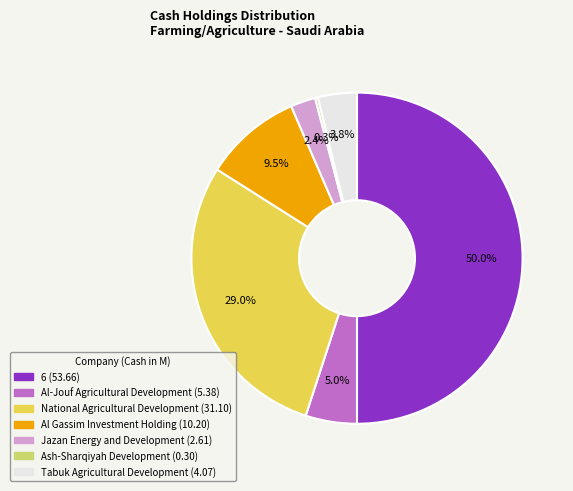

Between Al Gassim Investment Holding and Jazan Energy and Development, which is larger?

Al Gassim Investment Holding